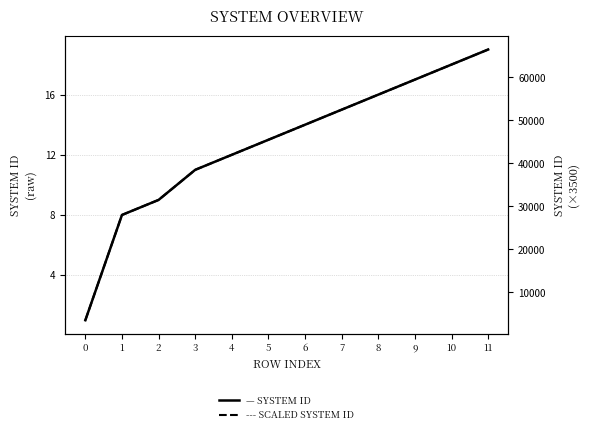

At which label does SYSTEM ID first exceed 14?

7